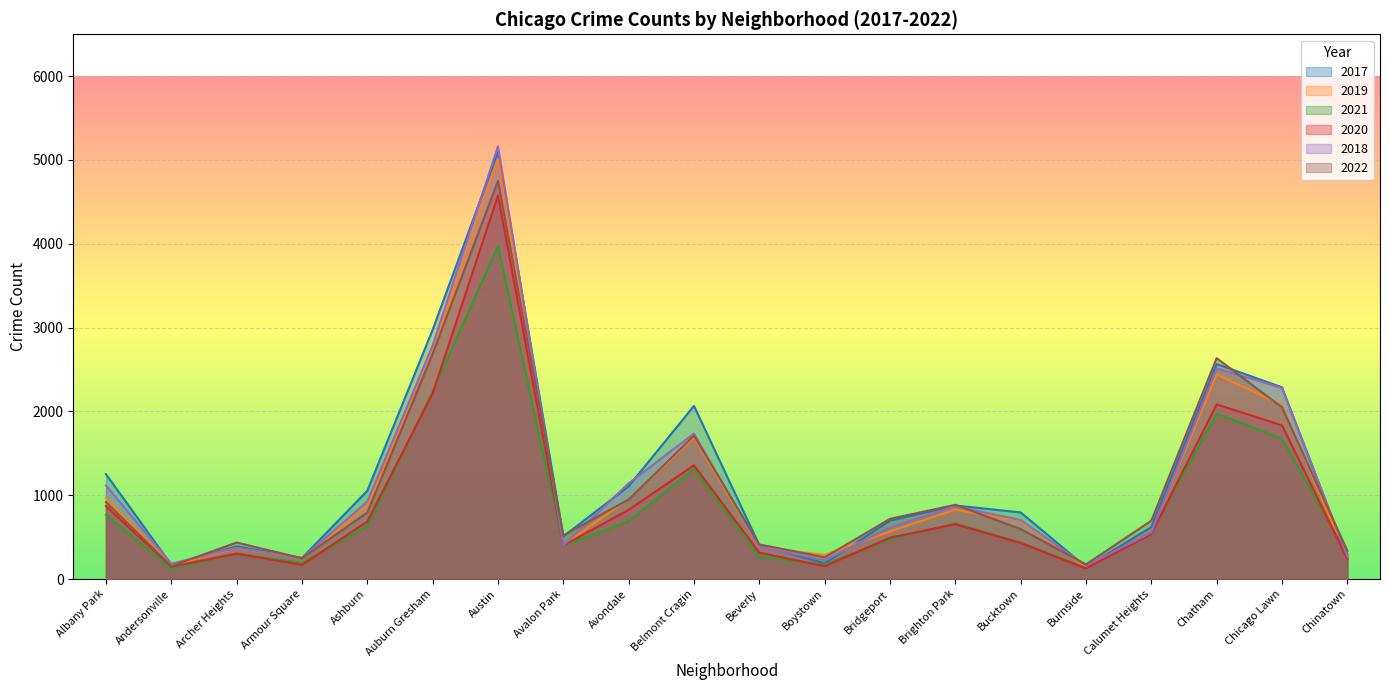

Where does the 2021 series first go above 559?

Albany Park